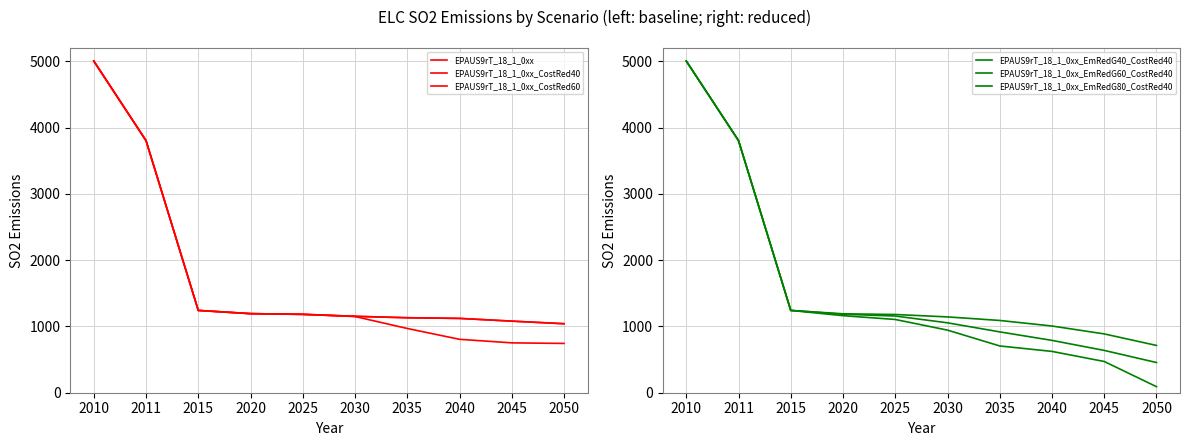

How many data points in EPAUS9rT_18_1_0xx_CostRed40 are less than 1183?

5